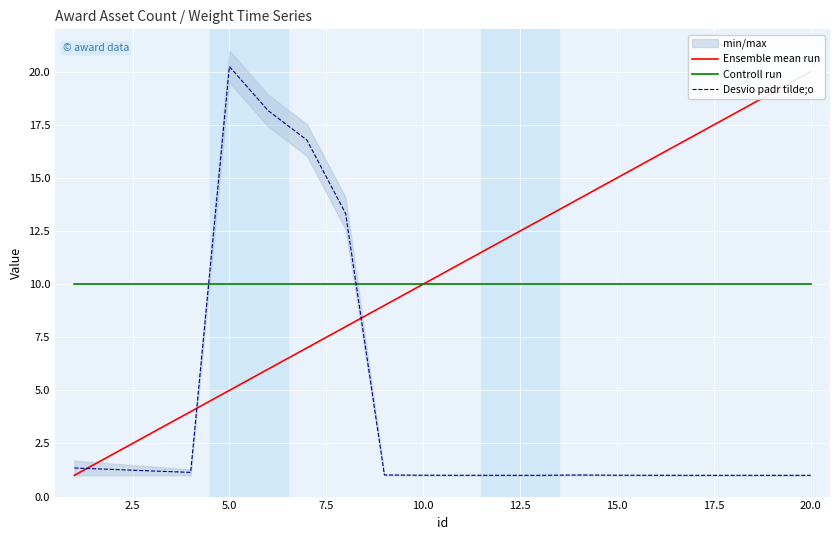

Which series has the largest range (max minus min)?

Desvio padr tilde;o